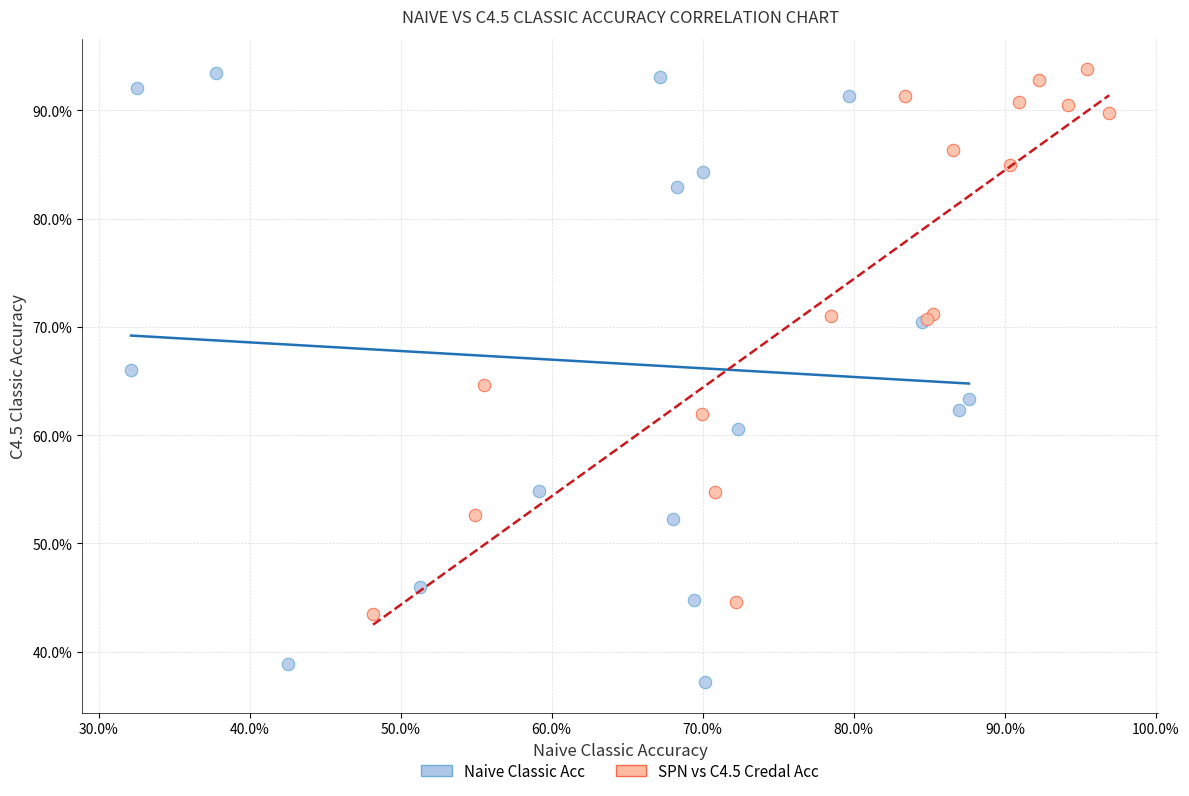

Which series reaches the minimum Y coordinate?

Naive Classic Acc